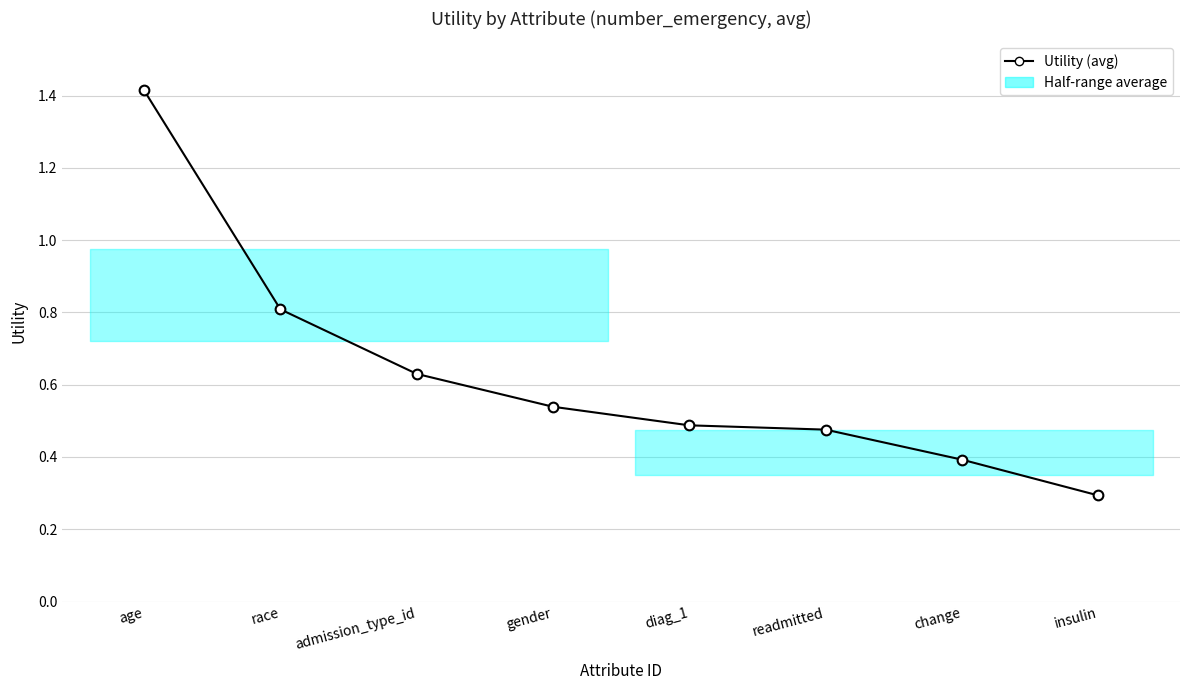

What is the value of the 3rd point from the left?

0.6